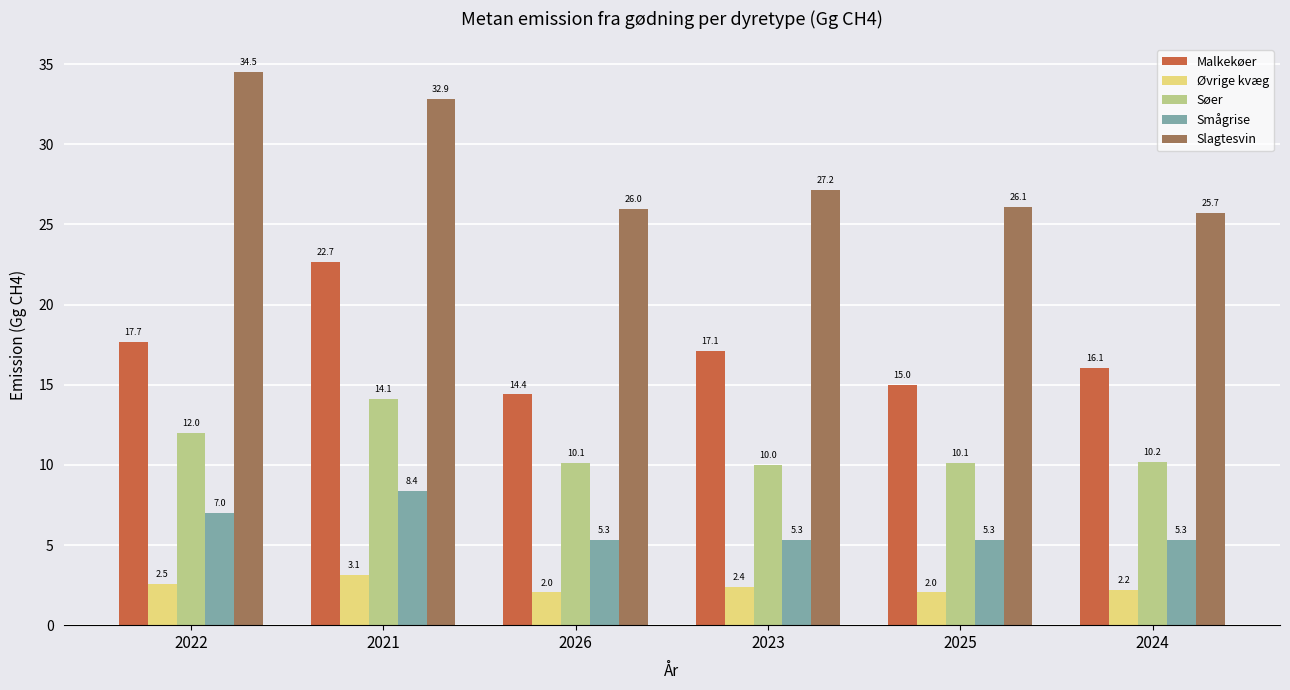

The value of Malkekøer at 2026 is 4.8. True or false?

False